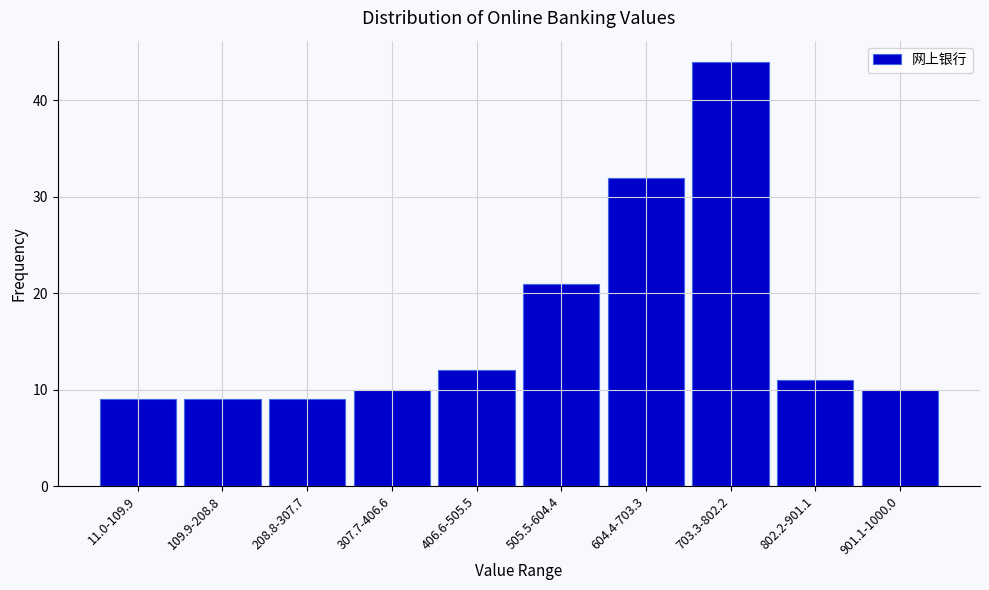

Reading right to left, extract all data points from this chart.

901.1-1000.0=10	802.2-901.1=11	703.3-802.2=44	604.4-703.3=32	505.5-604.4=21	406.6-505.5=12	307.7-406.6=10	208.8-307.7=9	109.9-208.8=9	11.0-109.9=9